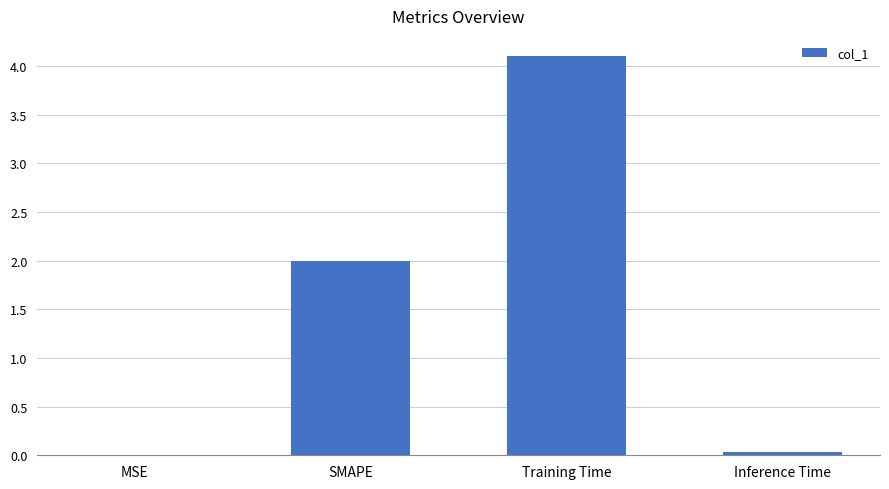

Count the number of data series in this chart.

1